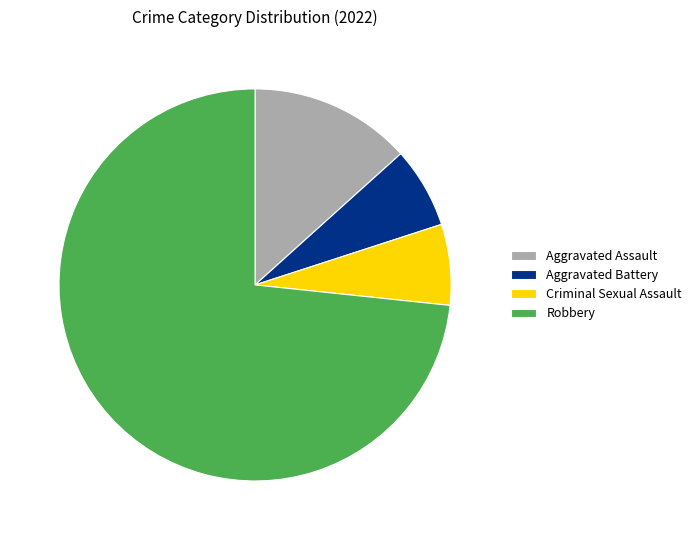

Count the number of slices in the pie.

4